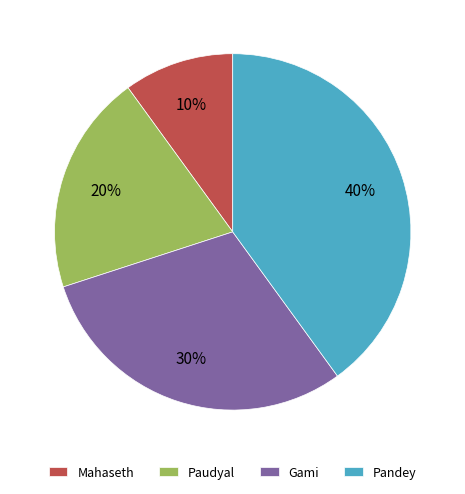

Does any single category account for the majority?

No